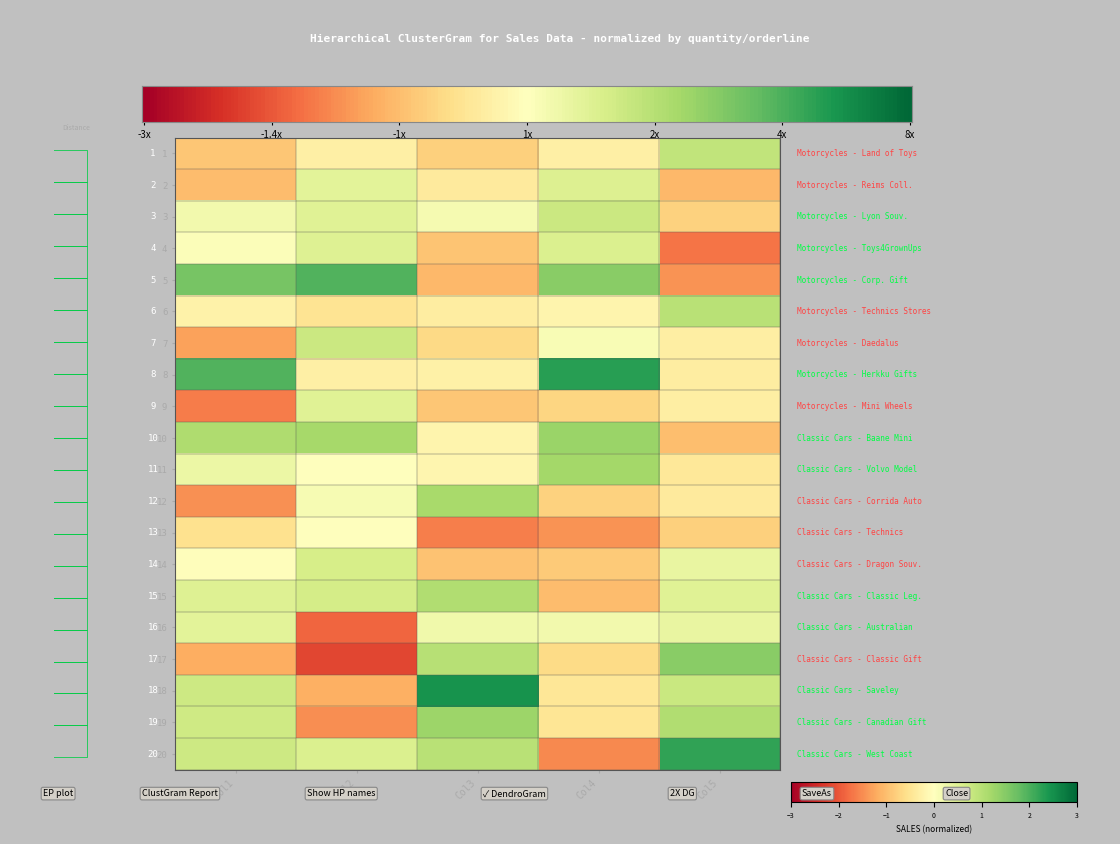

How many values in the 18 series exceed 0?

3